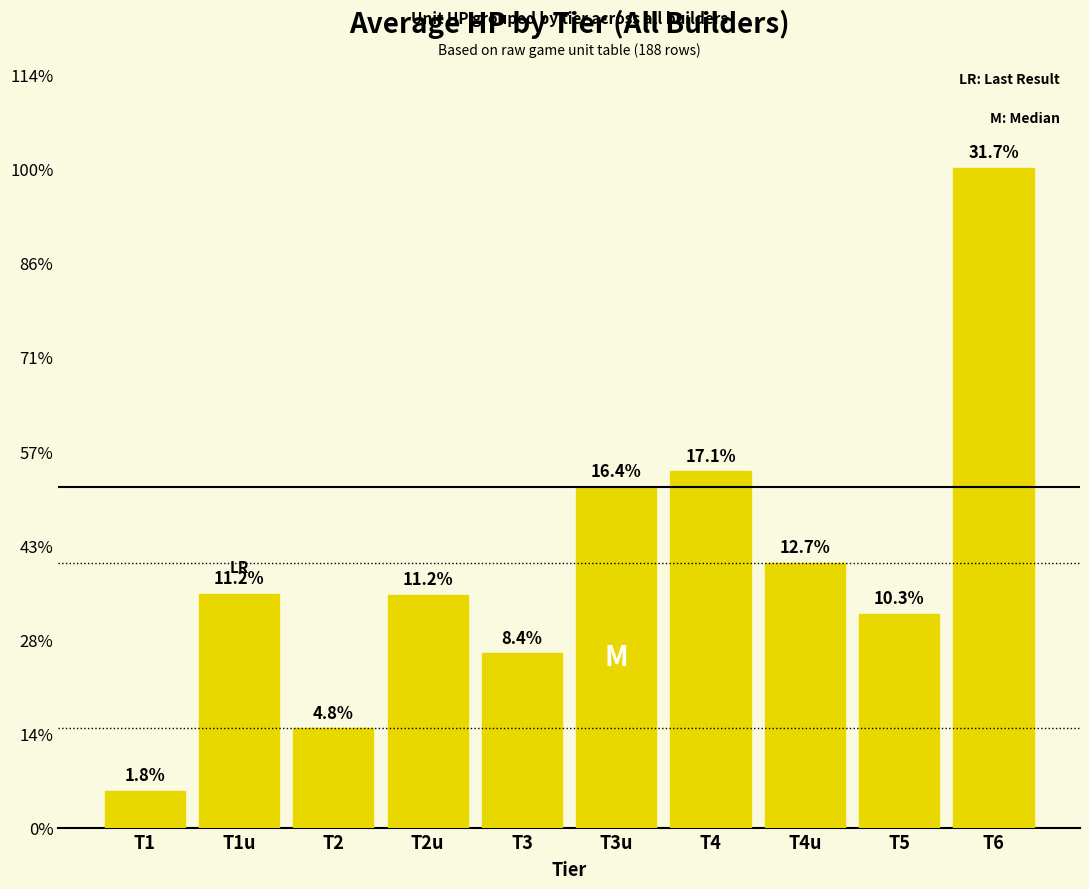

Does the chart contain any negative values?

No